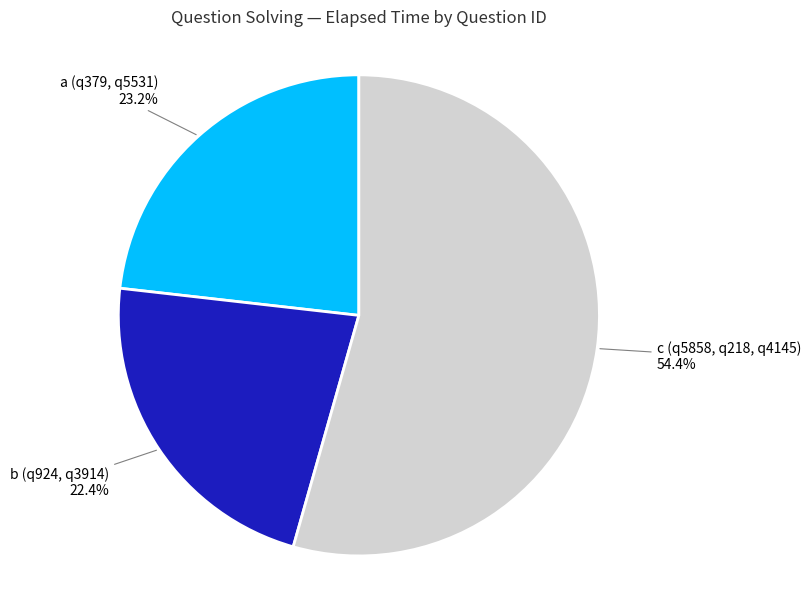

How many segments does this pie chart have?

3